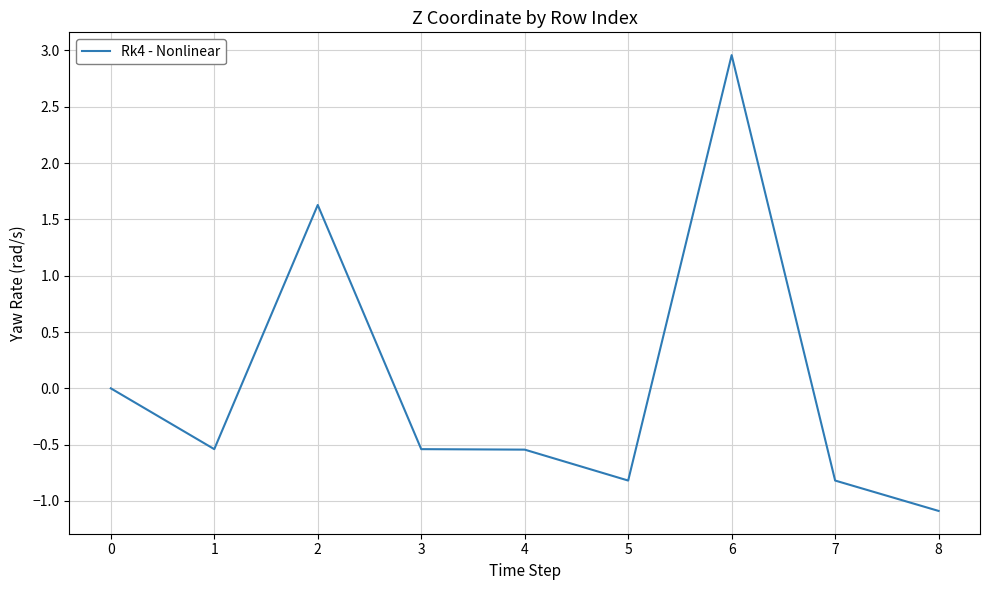

What is the difference between the maximum and minimum values?

4.0